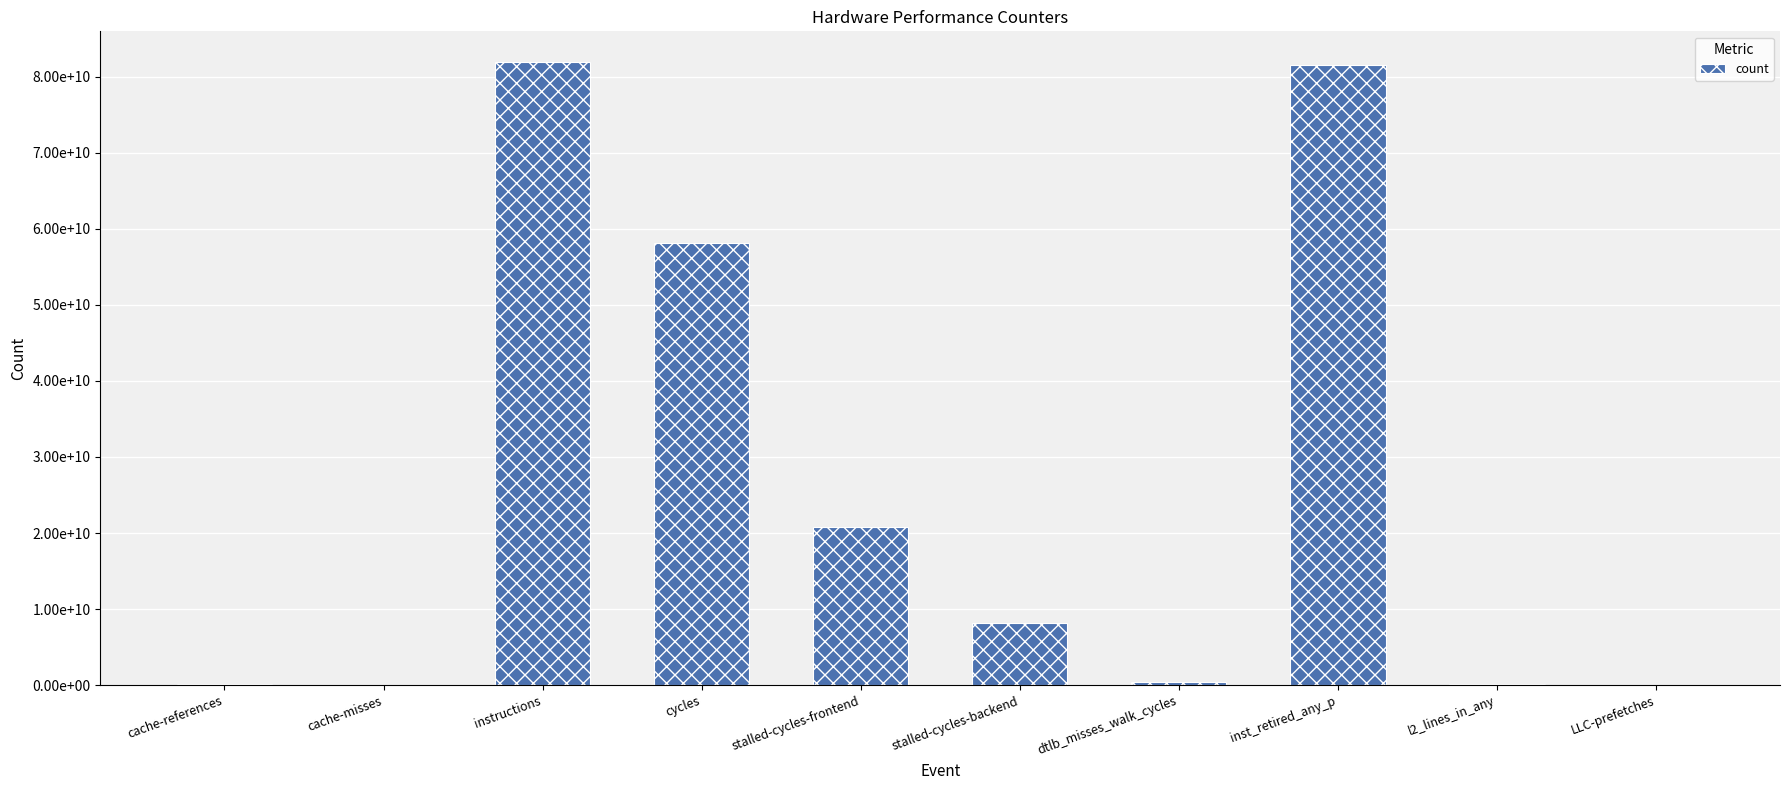

Are the bars horizontal?

No